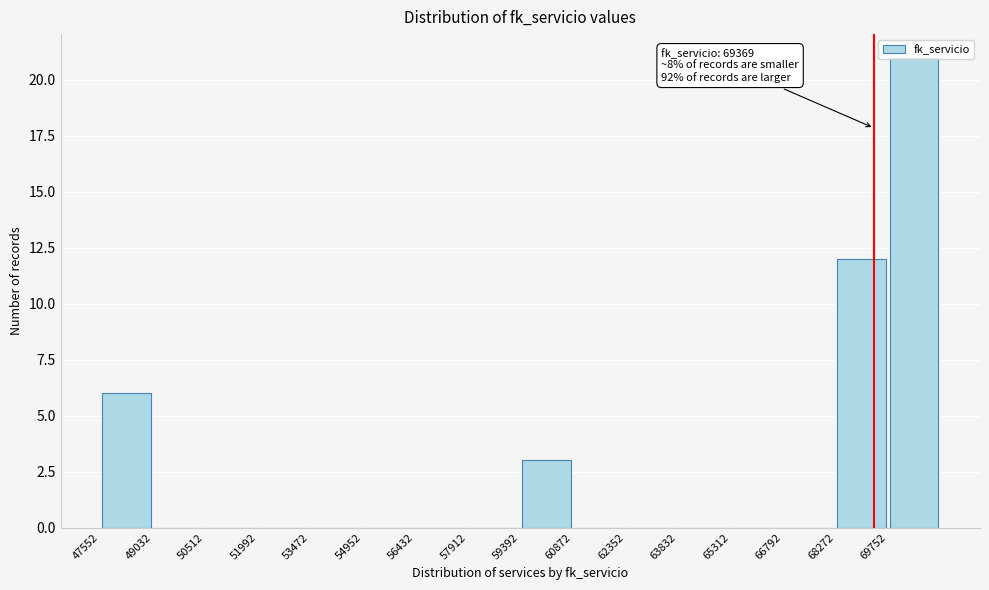

Over which range of the x-axis is the bar tallest?

69800 to 71200